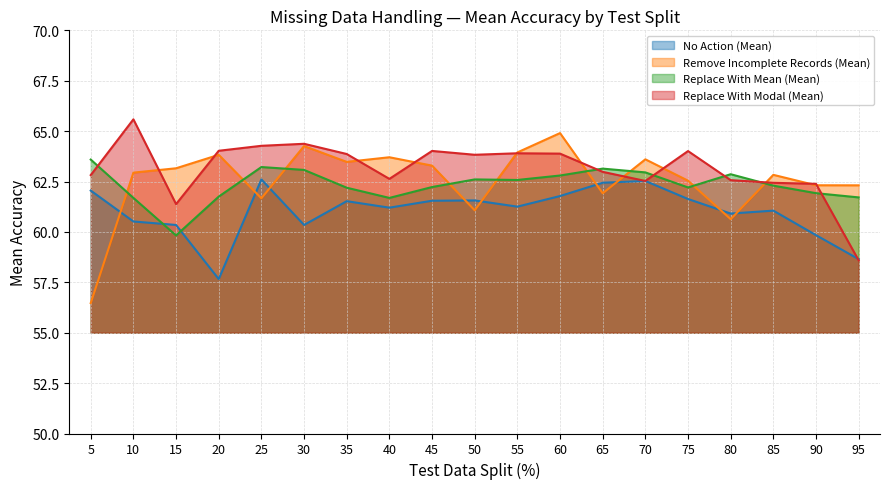

Is the value of No Action (Mean) at 55 greater than the value of Replace With Mean (Mean) at 95?

No